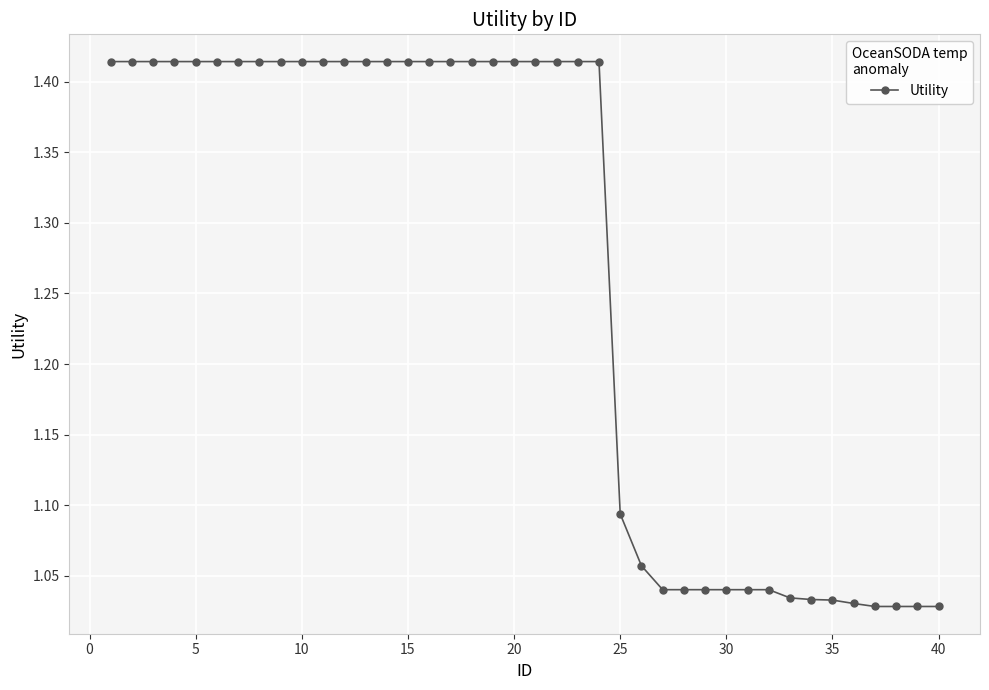

What is the difference between the maximum and minimum values?

0.4